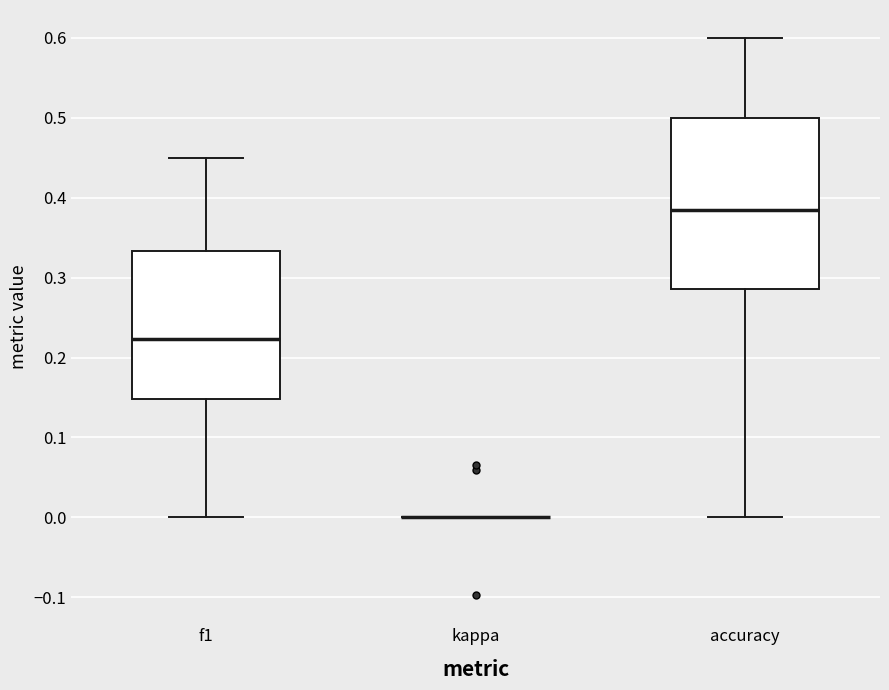

Which box is the tallest, from its lower edge to its upper edge?

accuracy